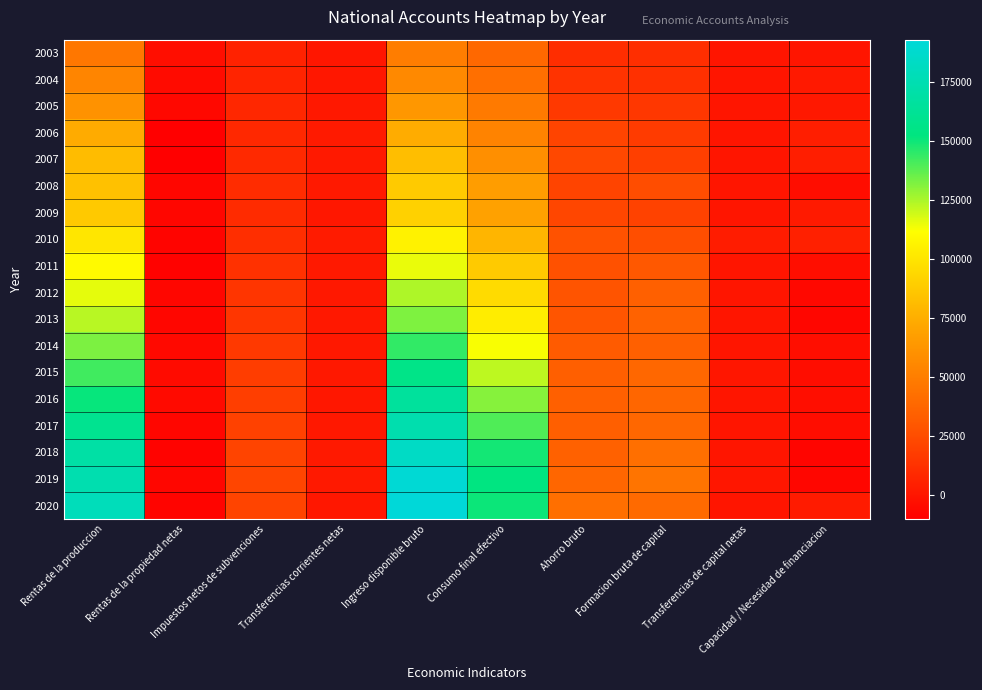

Reading right to left, transcribe all the data shown in this chart.

2003: Capacidad / Necesidad de financiacion=-130	Transferencias de capital netas=0	Formacion bruta de capital=11004	Ahorro bruto=10875	Consumo final efectivo=38680	Ingreso disponible bruto=49554	Transferencias corrientes netas=436	Impuestos netos de subvenciones=6121	Rentas de la propiedad netas=-3179	Rentas de la produccion=46177
2004: Capacidad / Necesidad de financiacion=1696	Transferencias de capital netas=3	Formacion bruta de capital=11961	Ahorro bruto=13653	Consumo final efectivo=42542	Ingreso disponible bruto=56195	Transferencias corrientes netas=682	Impuestos netos de subvenciones=6760	Rentas de la propiedad netas=-4956	Rentas de la produccion=53710
2005: Capacidad / Necesidad de financiacion=1071	Transferencias de capital netas=22	Formacion bruta de capital=15033	Ahorro bruto=16082	Consumo final efectivo=47808	Ingreso disponible bruto=63890	Transferencias corrientes netas=1015	Impuestos netos de subvenciones=7750	Rentas de la propiedad netas=-5955	Rentas de la produccion=61080
2006: Capacidad / Necesidad de financiacion=3778	Transferencias de capital netas=7	Formacion bruta de capital=17086	Ahorro bruto=20857	Consumo final efectivo=53100	Ingreso disponible bruto=73957	Transferencias corrientes netas=1833	Impuestos netos de subvenciones=8454	Rentas de la propiedad netas=-9955	Rentas de la produccion=73624
2007: Capacidad / Necesidad de financiacion=4007	Transferencias de capital netas=8	Formacion bruta de capital=18907	Ahorro bruto=22907	Consumo final efectivo=59341	Ingreso disponible bruto=82248	Transferencias corrientes netas=1662	Impuestos netos de subvenciones=9202	Rentas de la propiedad netas=-10115	Rentas de la produccion=81499
2008: Capacidad / Necesidad de financiacion=-3847	Transferencias de capital netas=2	Formacion bruta de capital=25169	Ahorro bruto=21321	Consumo final efectivo=66753	Ingreso disponible bruto=88074	Transferencias corrientes netas=1523	Impuestos netos de subvenciones=10171	Rentas de la propiedad netas=-7302	Rentas de la produccion=83681
2009: Capacidad / Necesidad de financiacion=1810	Transferencias de capital netas=8	Formacion bruta de capital=20361	Ahorro bruto=22162	Consumo final efectivo=68838	Ingreso disponible bruto=91001	Transferencias corrientes netas=911	Impuestos netos de subvenciones=9705	Rentas de la propiedad netas=-6568	Rentas de la produccion=86952
2010: Capacidad / Necesidad de financiacion=4845	Transferencias de capital netas=3239	Formacion bruta de capital=25803	Ahorro bruto=27410	Consumo final efectivo=78539	Ingreso disponible bruto=105949	Transferencias corrientes netas=2310	Impuestos netos de subvenciones=11024	Rentas de la propiedad netas=-7825	Rentas de la produccion=100441
2011: Capacidad / Necesidad de financiacion=-3219	Transferencias de capital netas=6	Formacion bruta de capital=30066	Ahorro bruto=26840	Consumo final efectivo=87892	Ingreso disponible bruto=114732	Transferencias corrientes netas=1425	Impuestos netos de subvenciones=12648	Rentas de la propiedad netas=-8647	Rentas de la produccion=109307
2012: Capacidad / Necesidad de financiacion=-5771	Transferencias de capital netas=6	Formacion bruta de capital=34370	Ahorro bruto=28593	Consumo final efectivo=95614	Ingreso disponible bruto=124207	Transferencias corrientes netas=1058	Impuestos netos de subvenciones=14065	Rentas de la propiedad netas=-6718	Rentas de la produccion=115802
2013: Capacidad / Necesidad de financiacion=-6597	Transferencias de capital netas=6	Formacion bruta de capital=35332	Ahorro bruto=28729	Consumo final efectivo=103337	Ingreso disponible bruto=132066	Transferencias corrientes netas=1164	Impuestos netos de subvenciones=14772	Rentas de la propiedad netas=-6855	Rentas de la produccion=122986
2014: Capacidad / Necesidad de financiacion=-3003	Transferencias de capital netas=6	Formacion bruta de capital=34536	Ahorro bruto=31528	Consumo final efectivo=112653	Ingreso disponible bruto=144181	Transferencias corrientes netas=1275	Impuestos netos de subvenciones=16154	Rentas de la propiedad netas=-5554	Rentas de la produccion=132306
2015: Capacidad / Necesidad de financiacion=-3449	Transferencias de capital netas=437	Formacion bruta de capital=37951	Ahorro bruto=34065	Consumo final efectivo=121953	Ingreso disponible bruto=156018	Transferencias corrientes netas=1271	Impuestos netos de subvenciones=17615	Rentas de la propiedad netas=-4592	Rentas de la produccion=141723
2016: Capacidad / Necesidad de financiacion=-3299	Transferencias de capital netas=5	Formacion bruta de capital=37658	Ahorro bruto=34354	Consumo final efectivo=130847	Ingreso disponible bruto=165201	Transferencias corrientes netas=954	Impuestos netos de subvenciones=18449	Rentas de la propiedad netas=-5100	Rentas de la produccion=150898
2017: Capacidad / Necesidad de financiacion=-4147	Transferencias de capital netas=58	Formacion bruta de capital=38210	Ahorro bruto=34005	Consumo final efectivo=139347	Ingreso disponible bruto=173352	Transferencias corrientes netas=1037	Impuestos netos de subvenciones=19889	Rentas de la propiedad netas=-7158	Rentas de la produccion=159585
2018: Capacidad / Necesidad de financiacion=-7603	Transferencias de capital netas=26	Formacion bruta de capital=42339	Ahorro bruto=34710	Consumo final efectivo=149073	Ingreso disponible bruto=183783	Transferencias corrientes netas=1593	Impuestos netos de subvenciones=21491	Rentas de la propiedad netas=-8280	Rentas de la produccion=168978
2019: Capacidad / Necesidad de financiacion=-6834	Transferencias de capital netas=507	Formacion bruta de capital=45149	Ahorro bruto=37808	Consumo final efectivo=152857	Ingreso disponible bruto=190665	Transferencias corrientes netas=1385	Impuestos netos de subvenciones=21882	Rentas de la propiedad netas=-6638	Rentas de la produccion=174036
2020: Capacidad / Necesidad de financiacion=2719	Transferencias de capital netas=1	Formacion bruta de capital=39748	Ahorro bruto=42467	Consumo final efectivo=150242	Ingreso disponible bruto=192708	Transferencias corrientes netas=864	Impuestos netos de subvenciones=21407	Rentas de la propiedad netas=-8112	Rentas de la produccion=178548